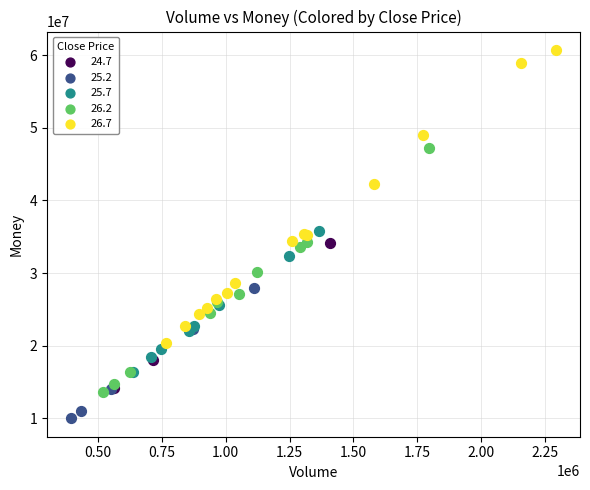

Which series contains the lowest Y value?

25.2